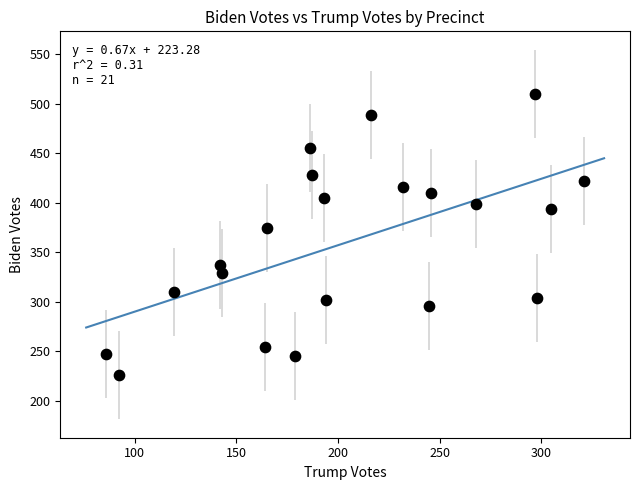

What is the range of Y values (max minus min)?

284